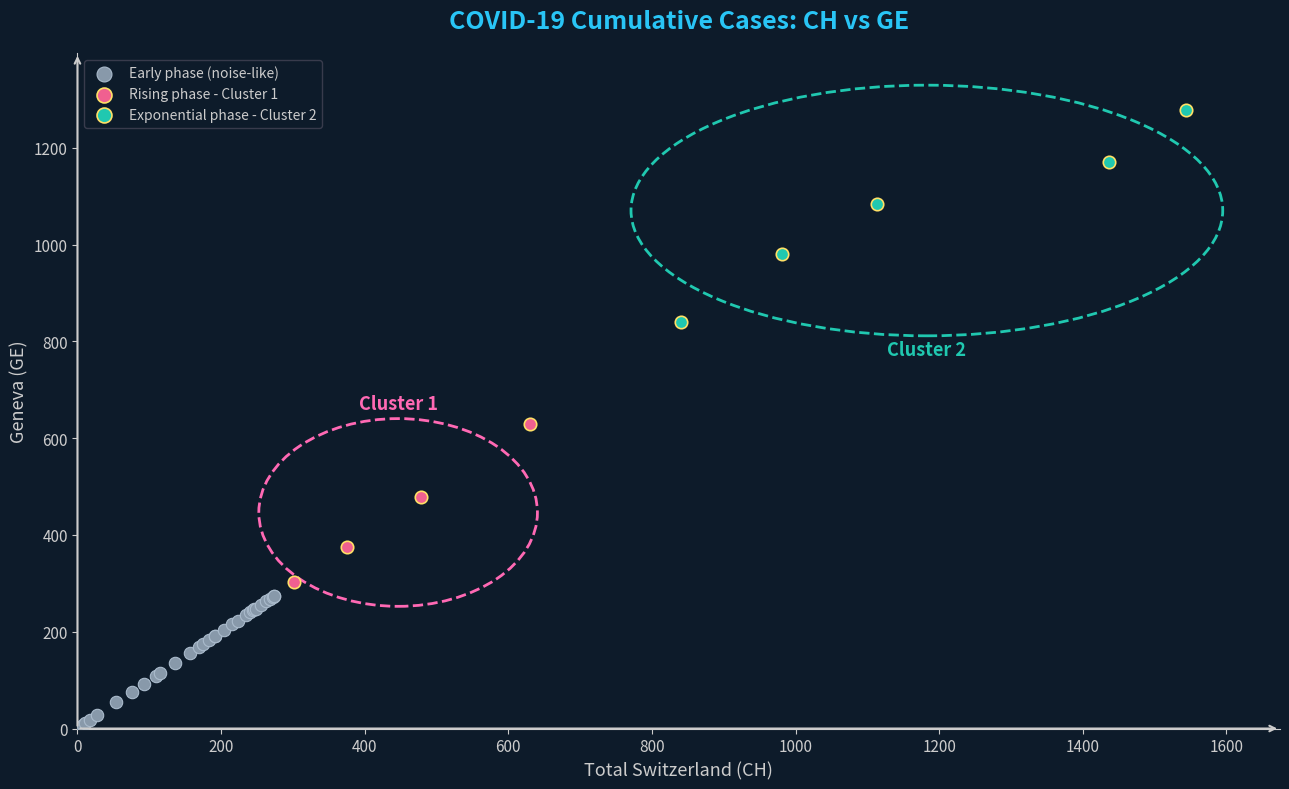

Which series contains the highest Y value?

Exponential phase - Cluster 2